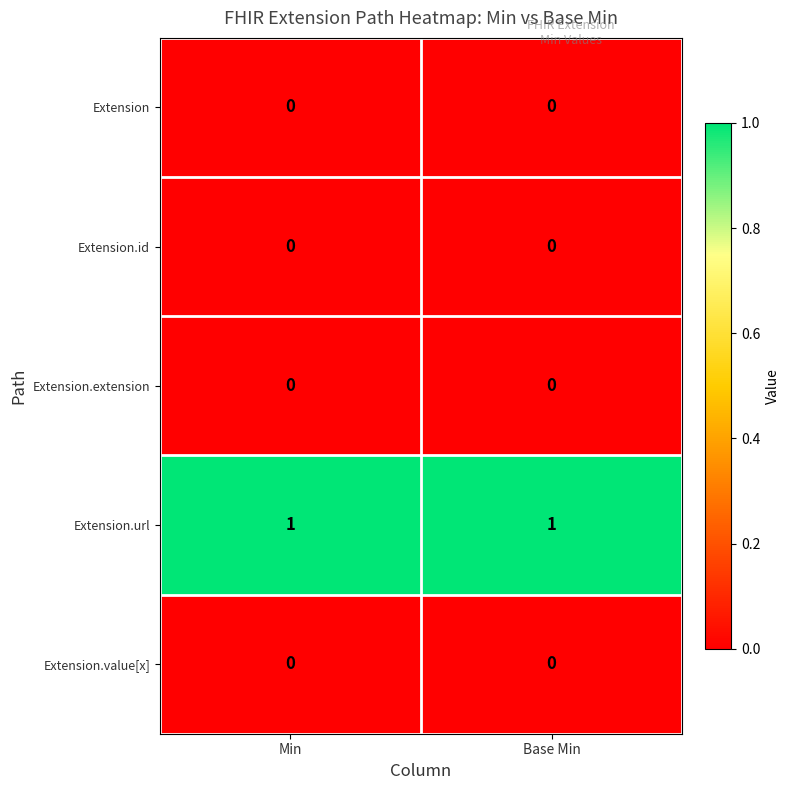

What is the difference between the highest and lowest values at Base Min?

1